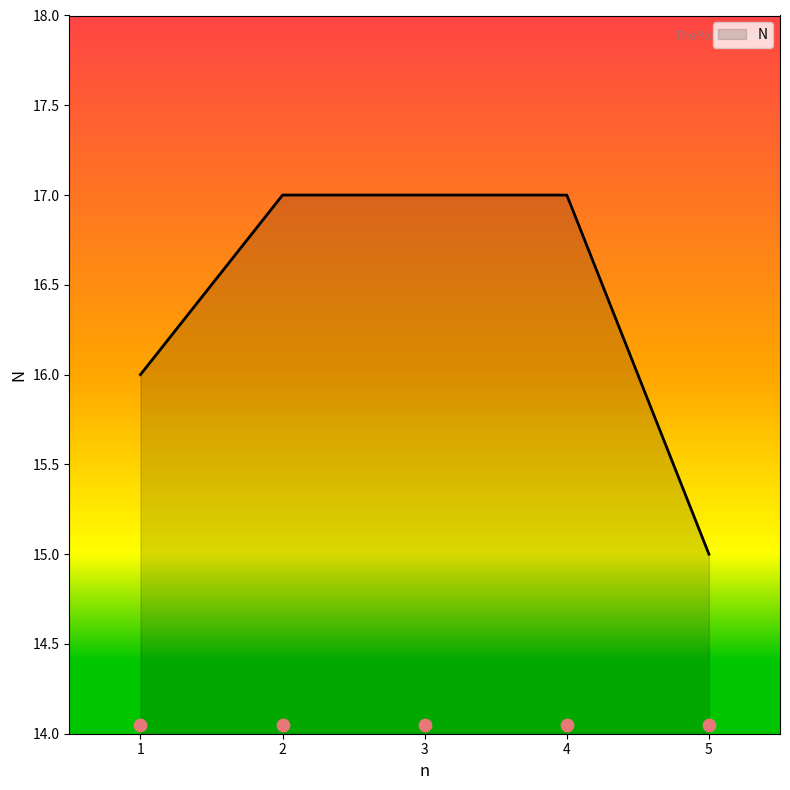

Approximately how many times larger is the value at 1 compared to 3?

0.9